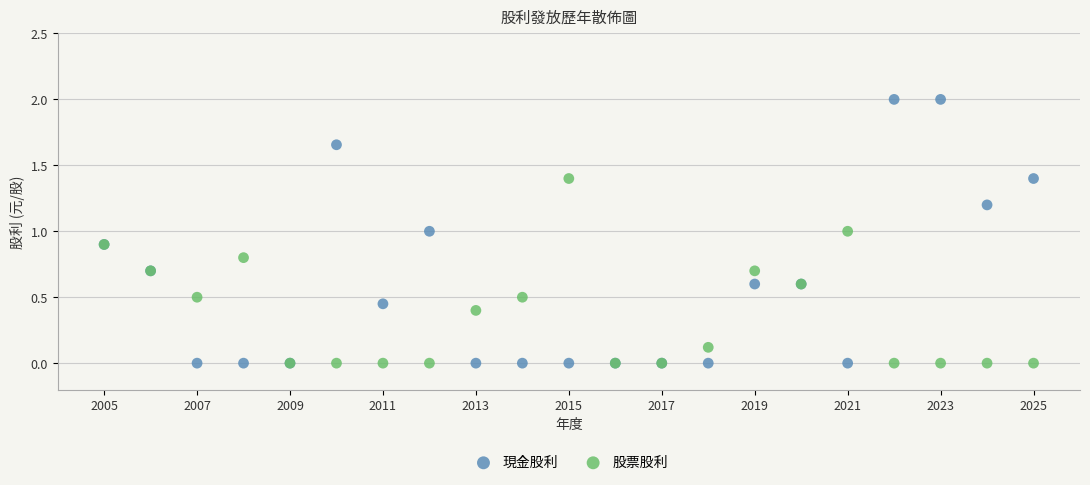

Which series contains the highest Y value?

現金股利